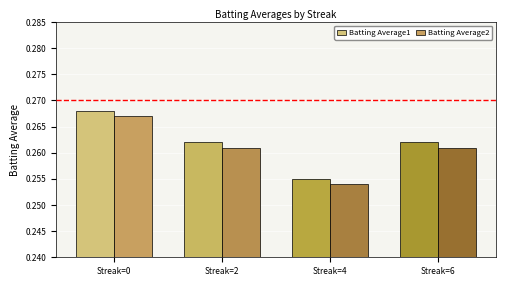

At which label is Batting Average2 closest to 0?

Streak=4